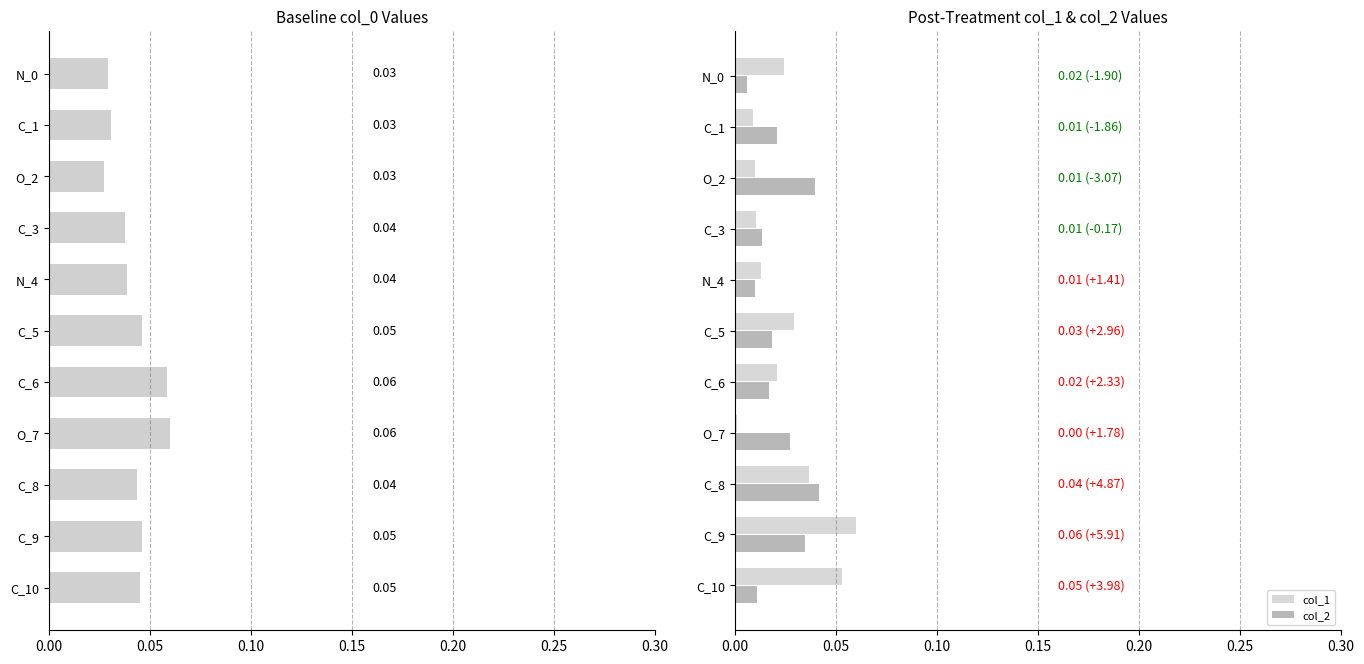

Is it true that col_2 equals 0.1 at C_8?

False